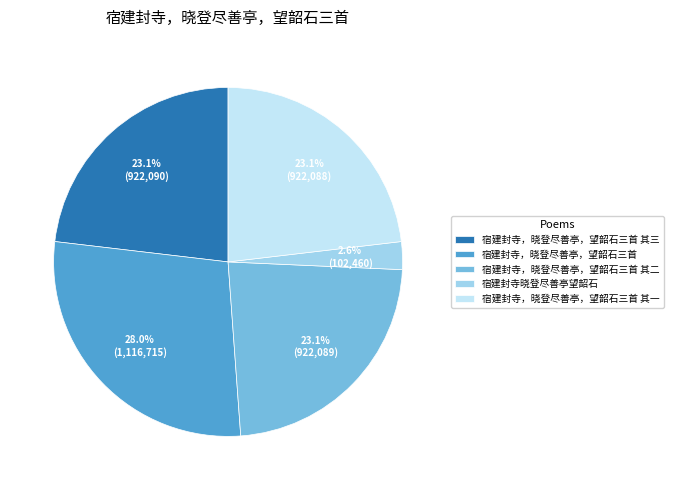

Does 宿建封寺，晓登尽善亭，望韶石三首 account for over 50% of the chart?

No